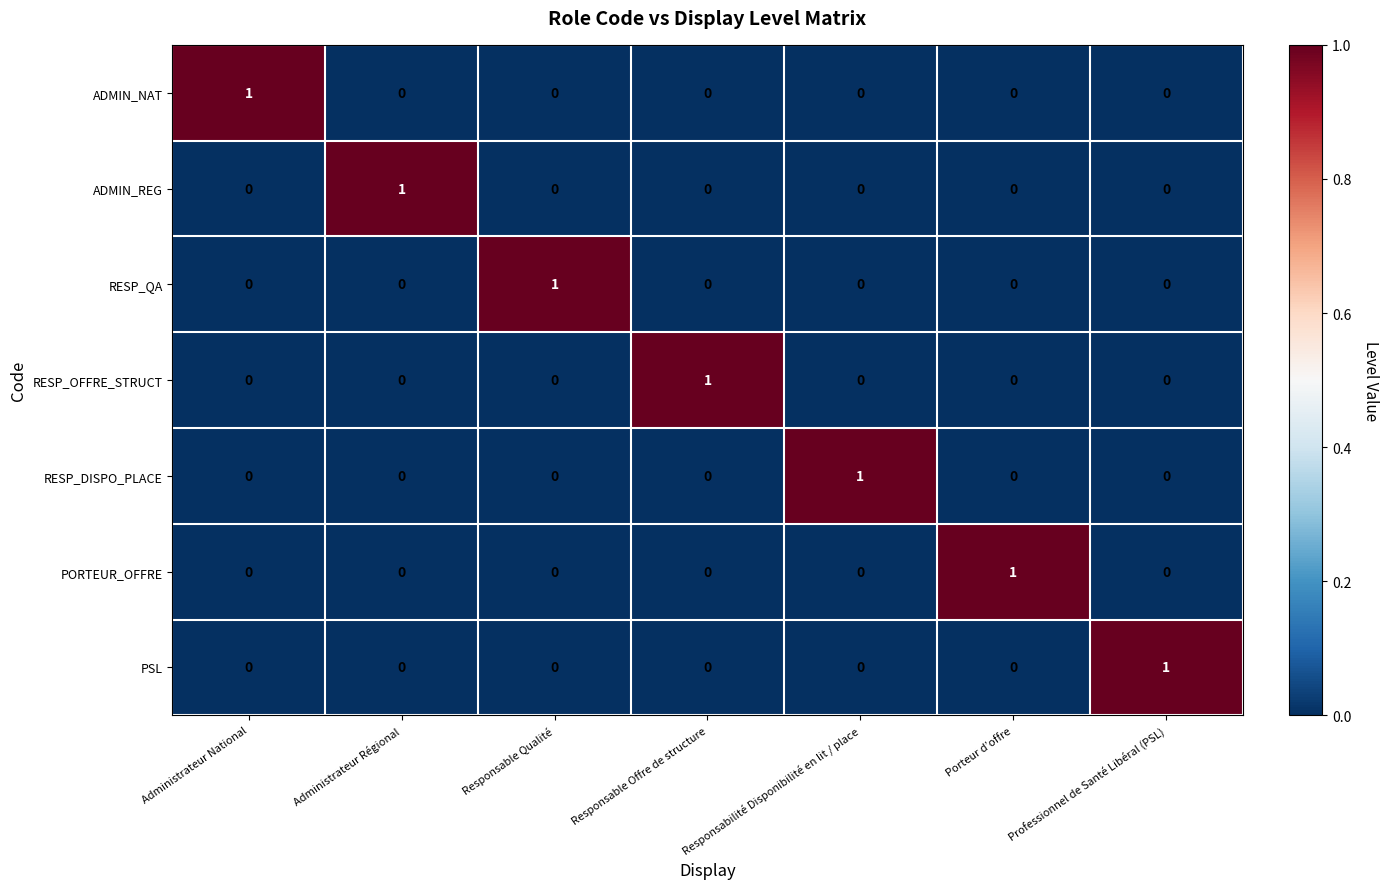

Is the value of ADMIN_NAT at Administrateur National greater than the value of PORTEUR_OFFRE at Responsable Qualité?

Yes